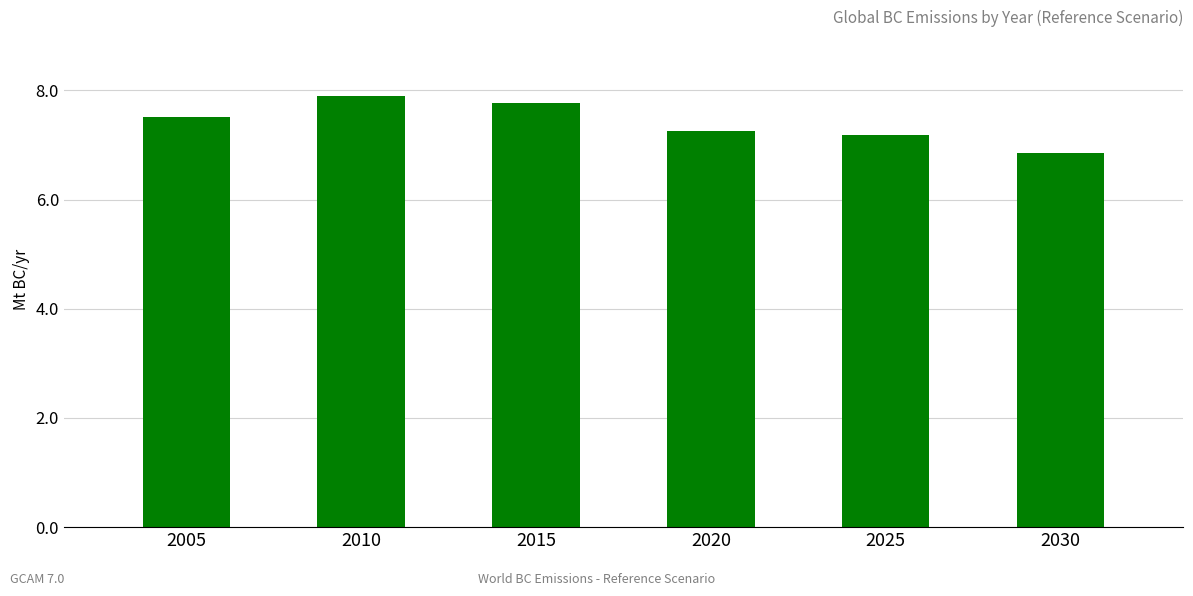

List the labels in order of value, smallest first.

2030, 2025, 2020, 2005, 2015, 2010